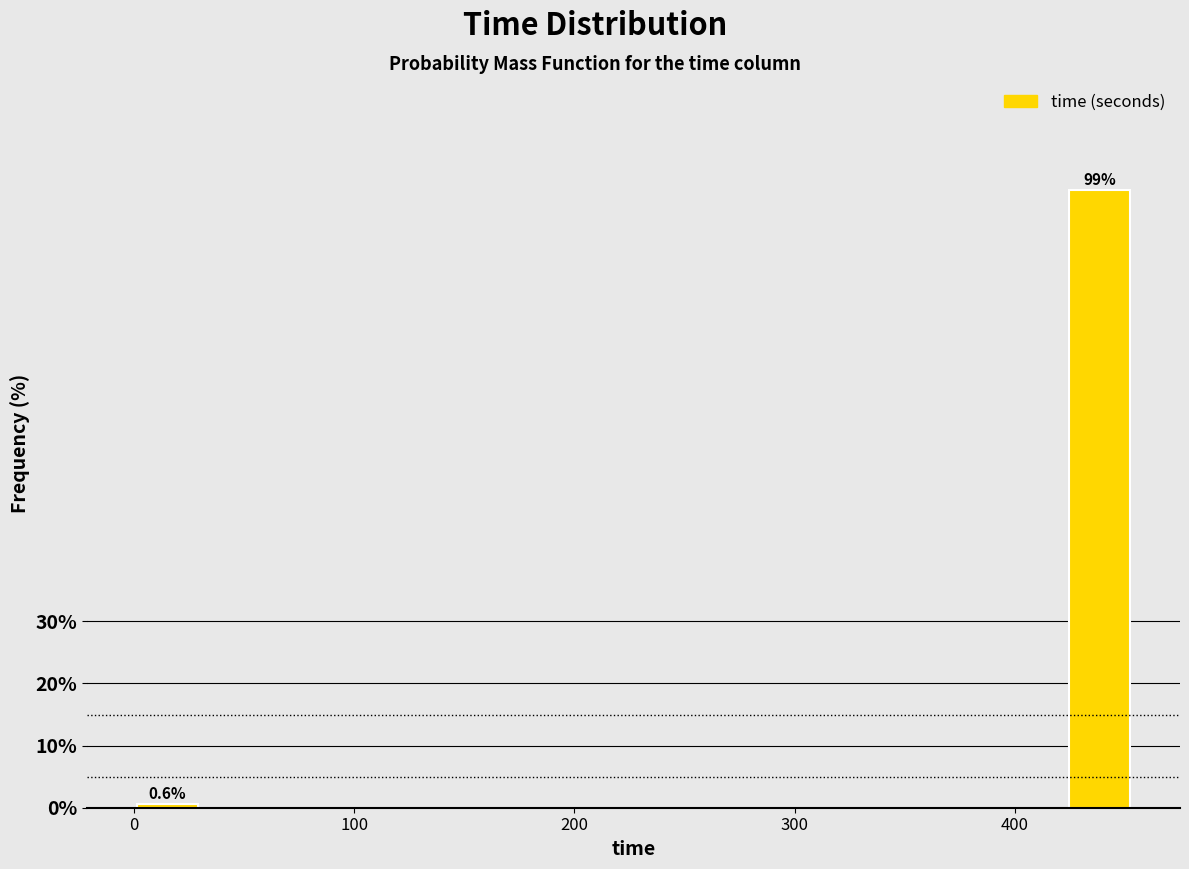

Around what value on the x-axis is the tallest bar? Give the approximate position of its centre, as read against the axis.

440